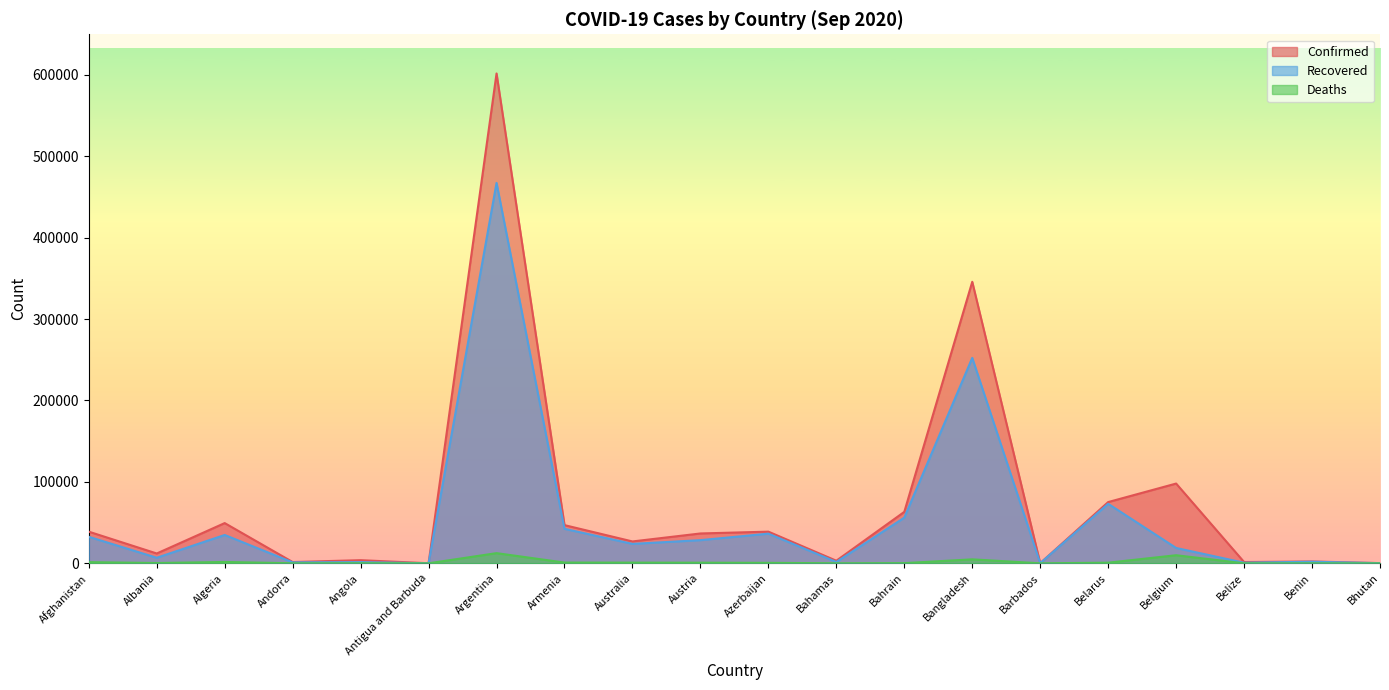

True or false: Deaths and Recovered intersect in this chart.

False